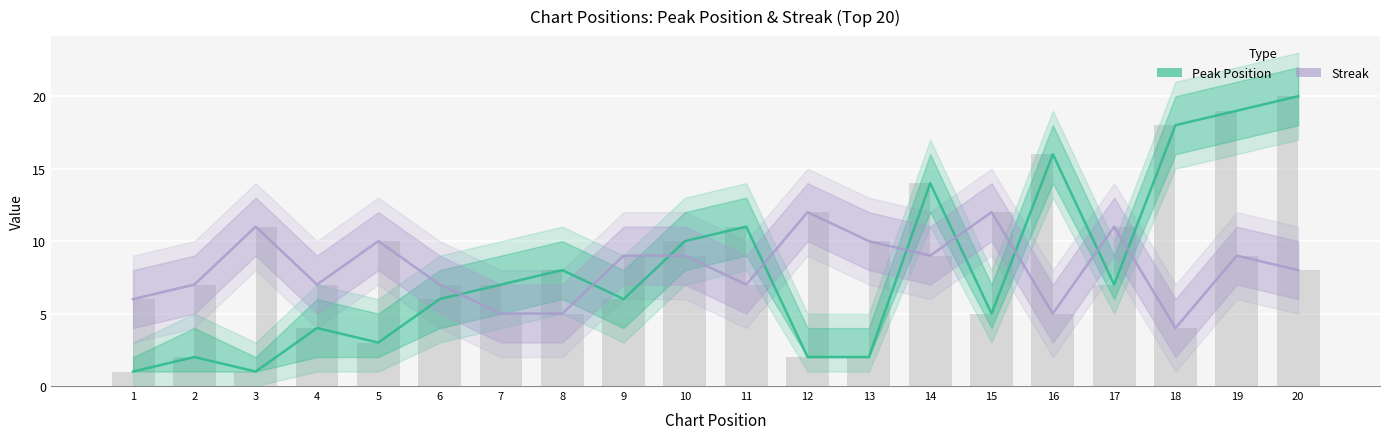

What is the sum of all streak values?

163